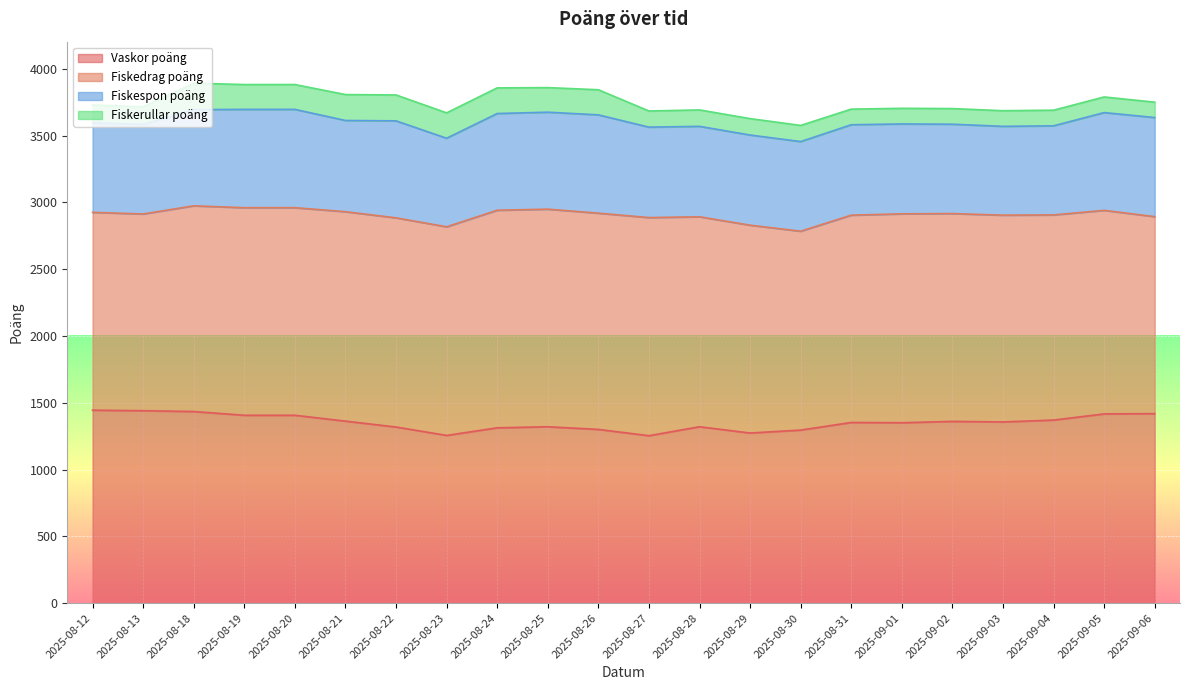

What is the difference between the second highest and minimum values in the Fiskerullar poäng series?

79